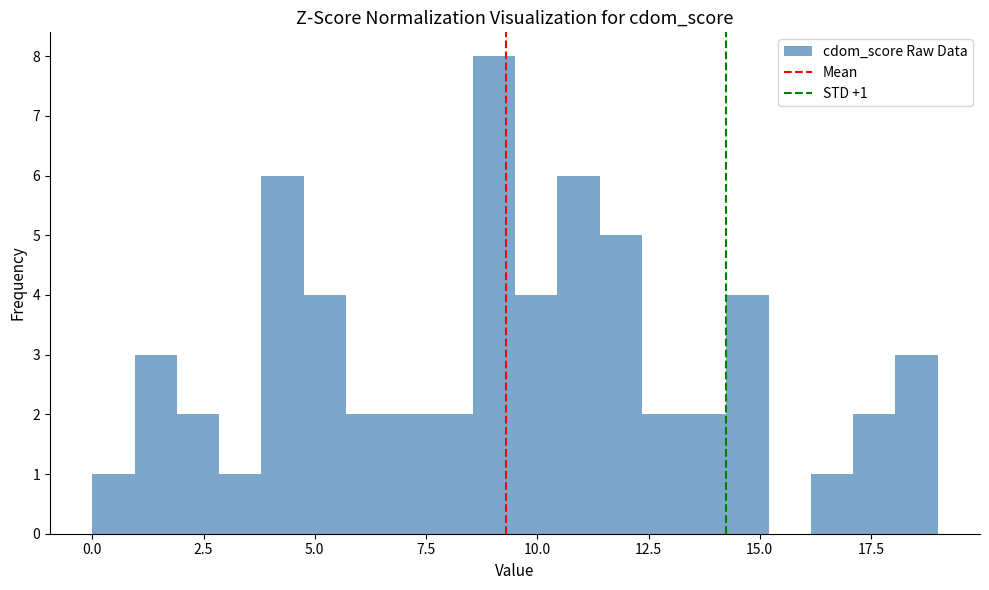

Around what value on the x-axis is the tallest bar? Give the approximate position of its centre, as read against the axis.

9.0